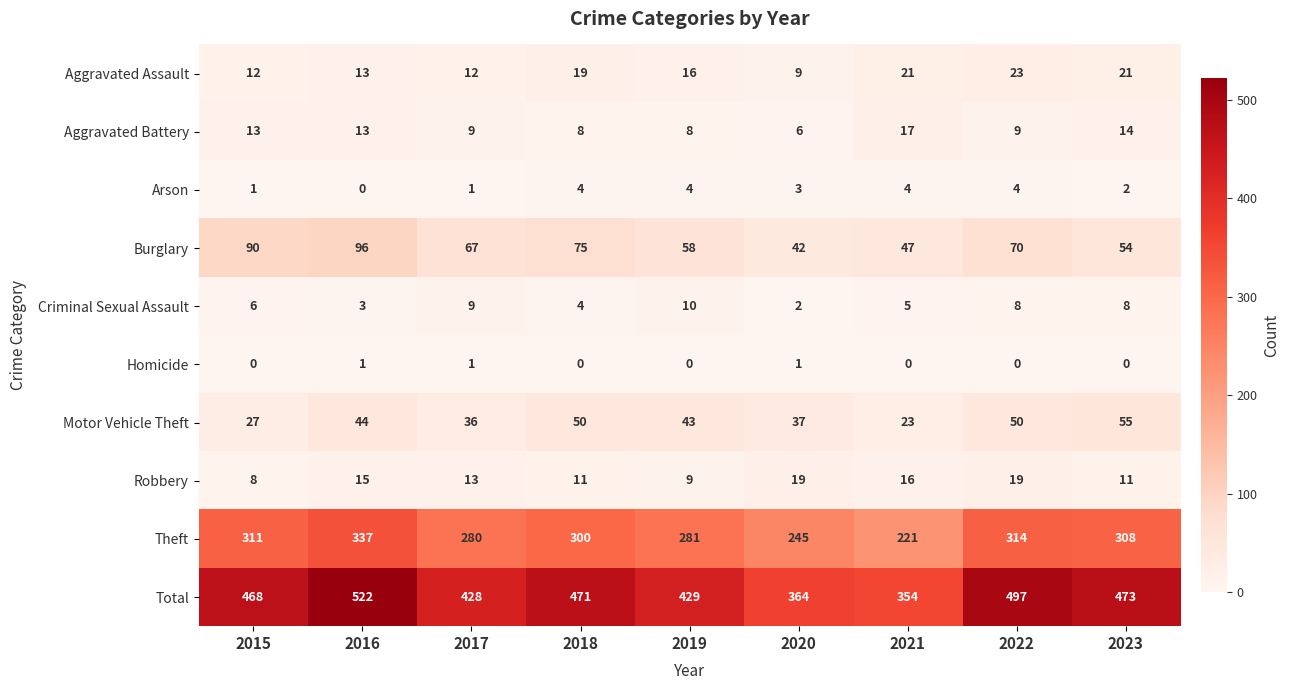

Is it true that Motor Vehicle Theft equals 56 at 2020?

False